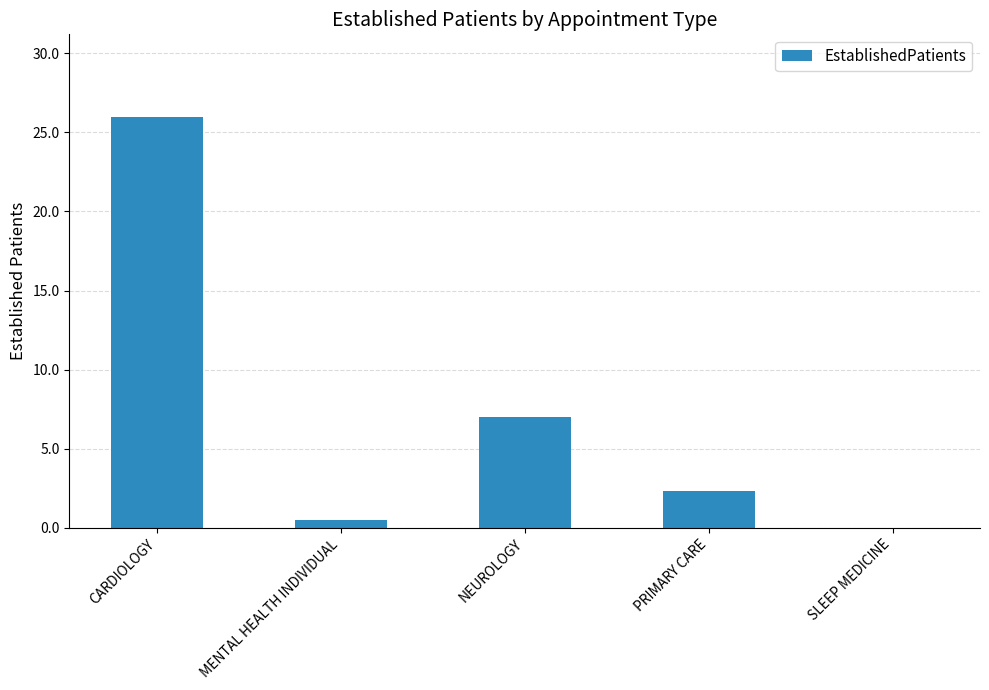

Is it true that the value at NEUROLOGY is 10.0?

False